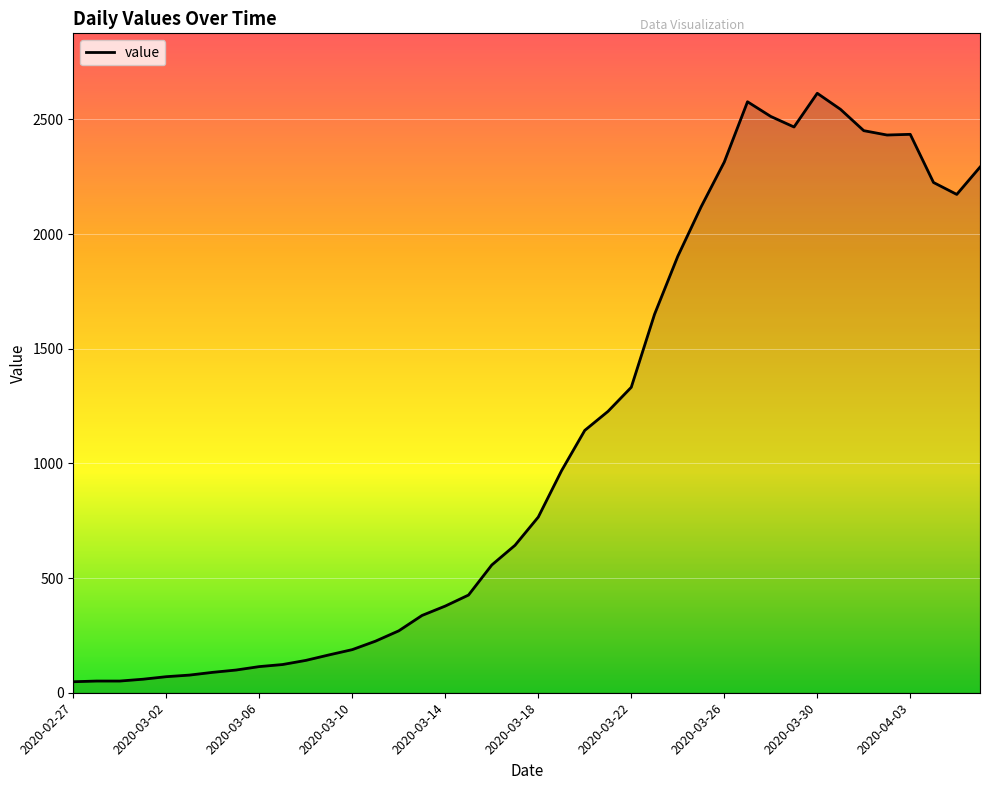

What is the difference between the maximum and minimum values?

2566